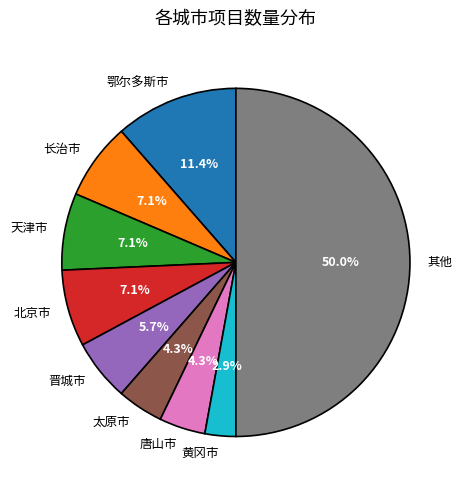

What percentage do 唐山市 and 天津市 together represent?

11.4%